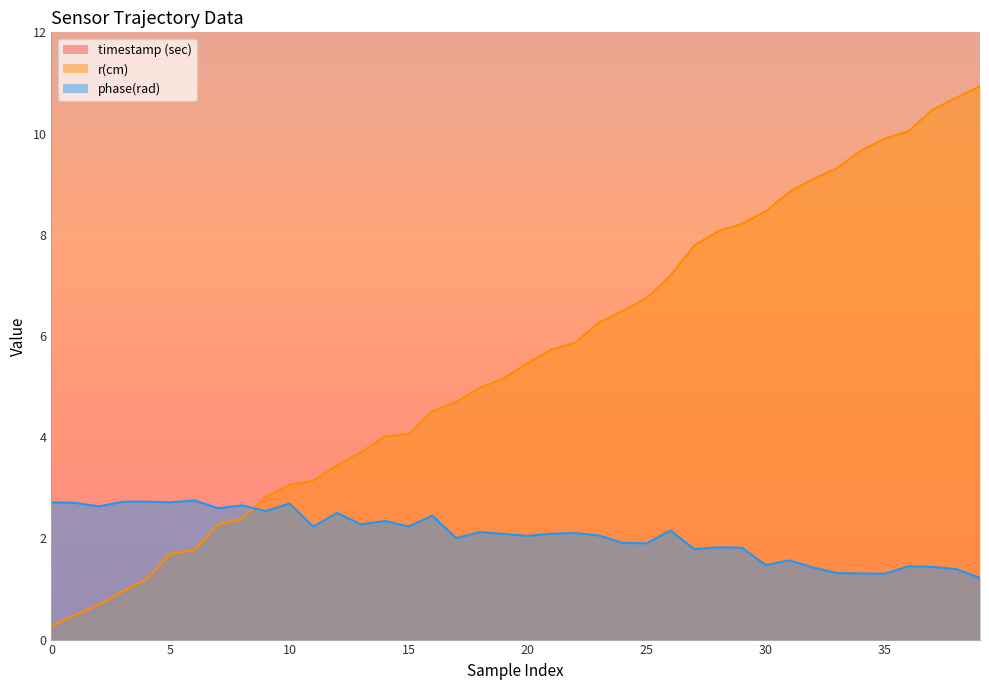

Which has a higher value, 1 or 20?

20